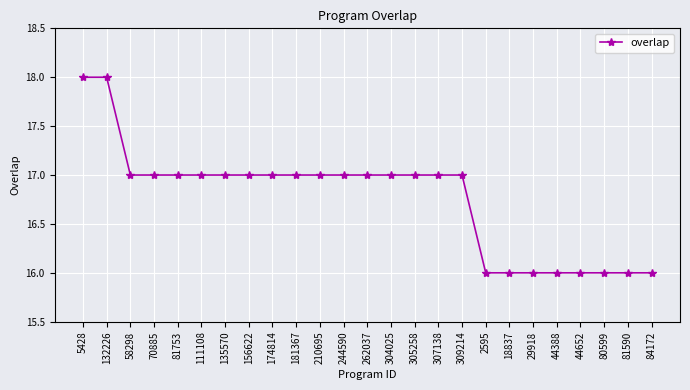

Is it true that the value at 44652 is 10?

False